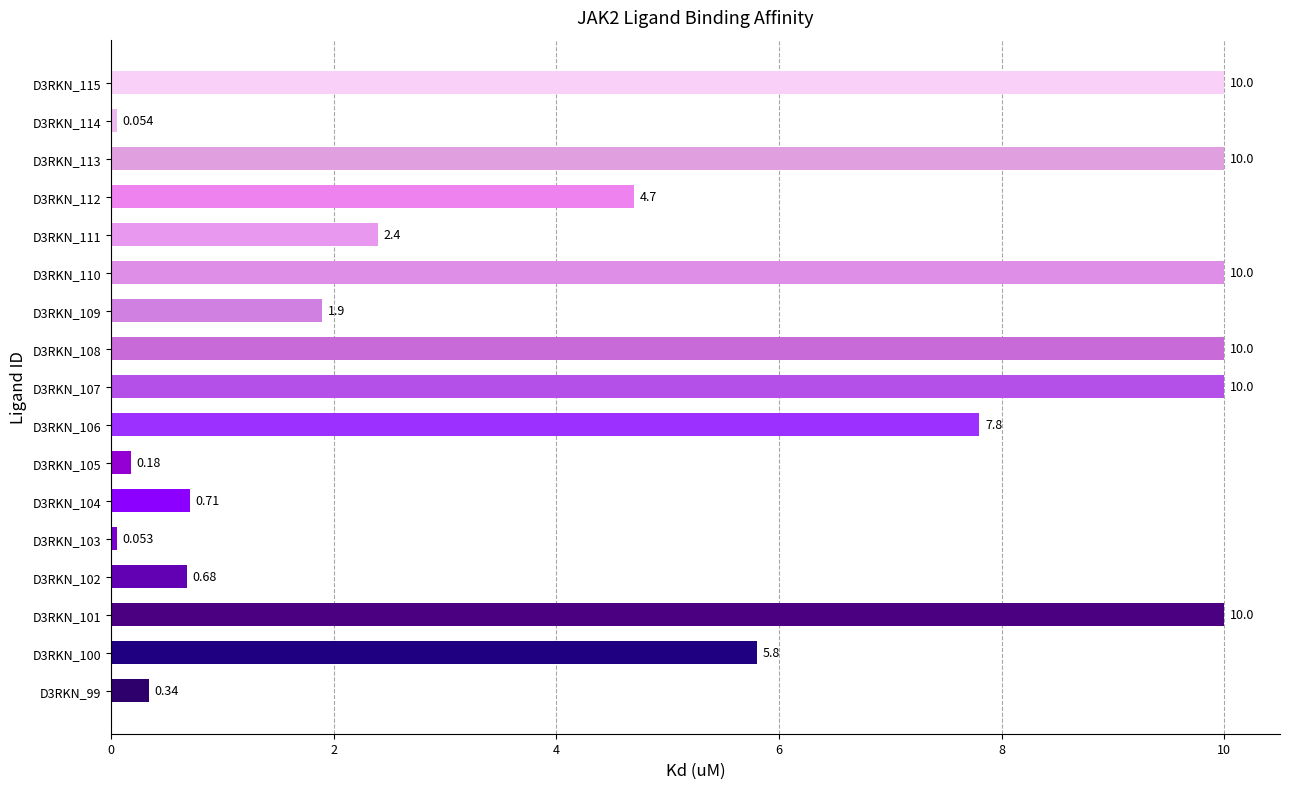

What is the average value?

5.0